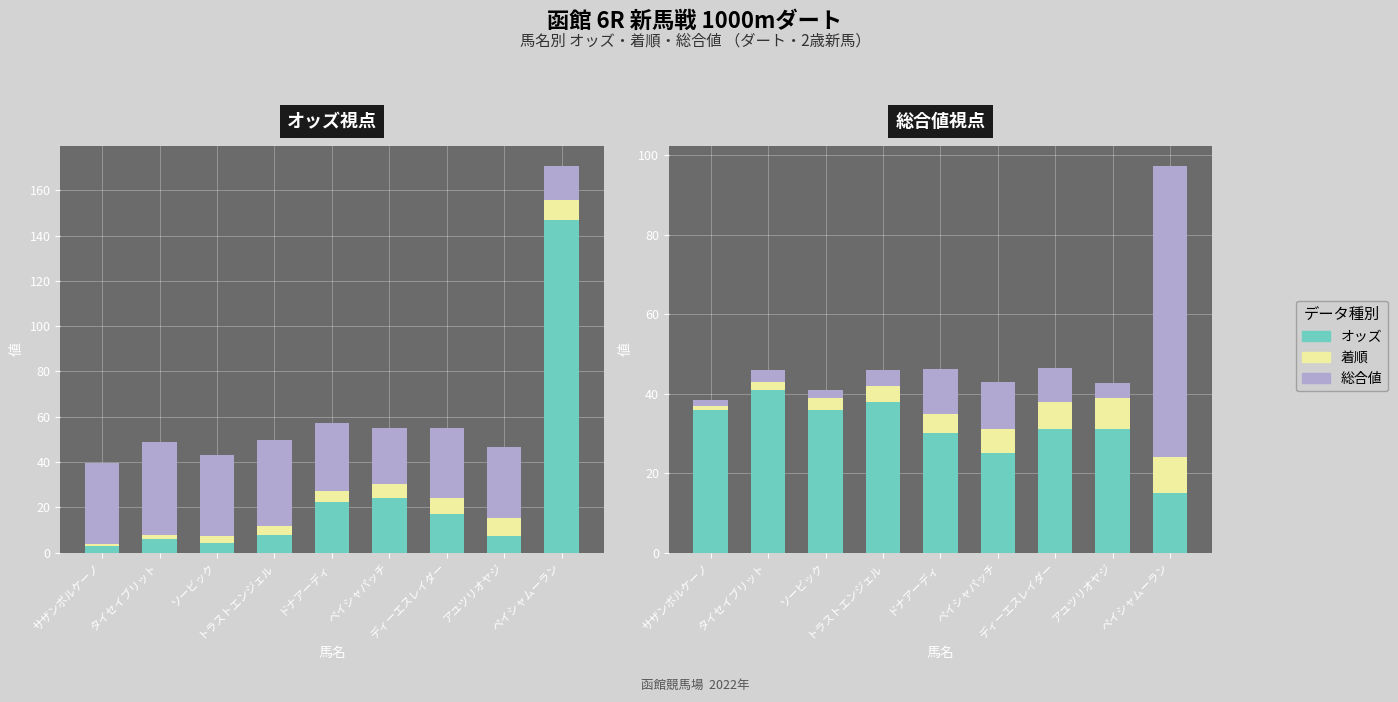

Which label corresponds to the smallest value in the chart?

サザンボルケーノ